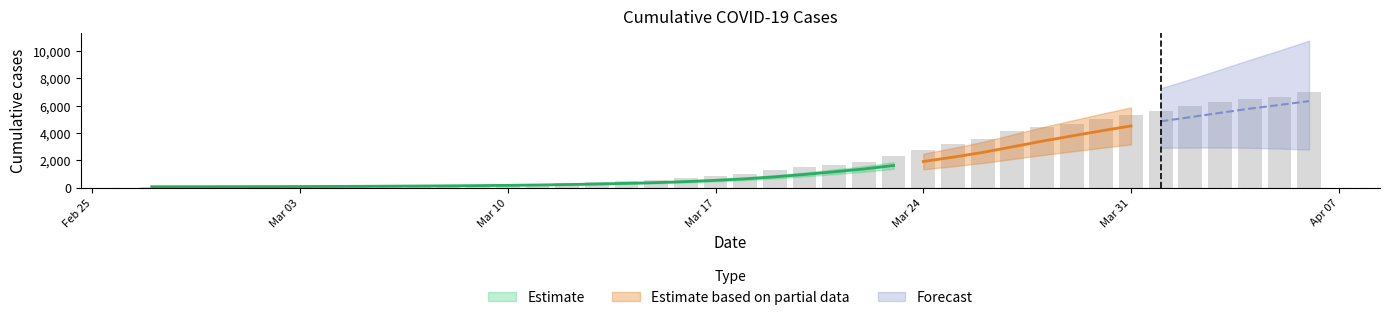

Where does the data first go above 992?

2020-03-19